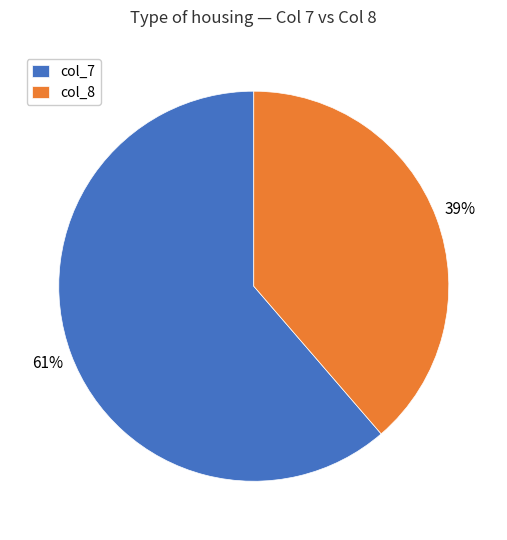

Which has a higher value, col_8 or col_7?

col_7